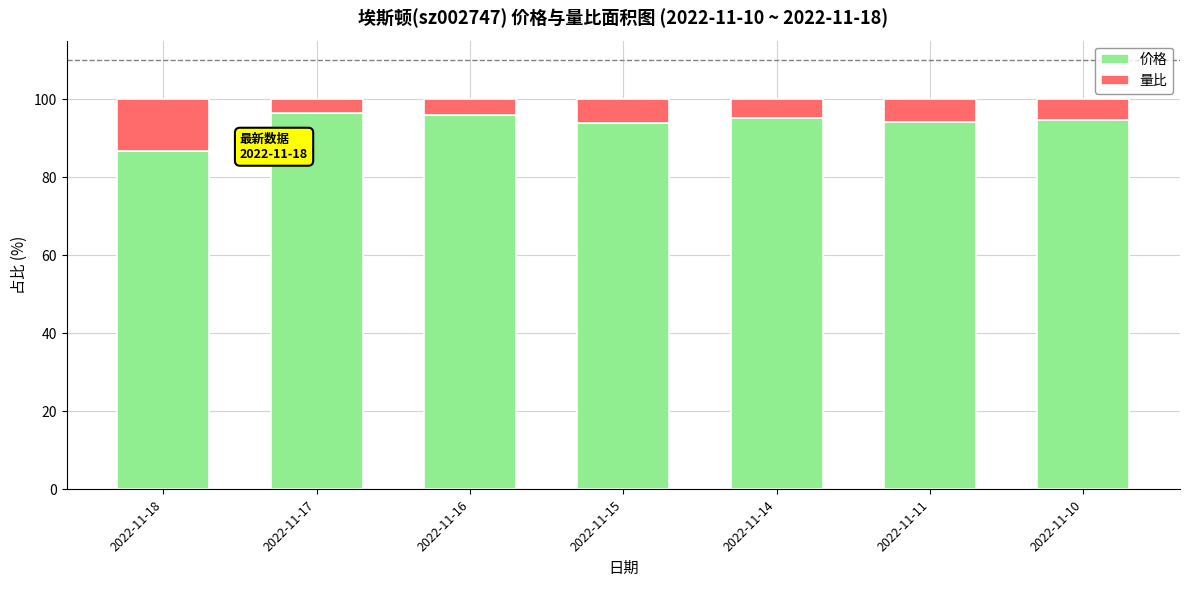

True or false: 价格 has a value of 86.7 at 2022-11-18.

True